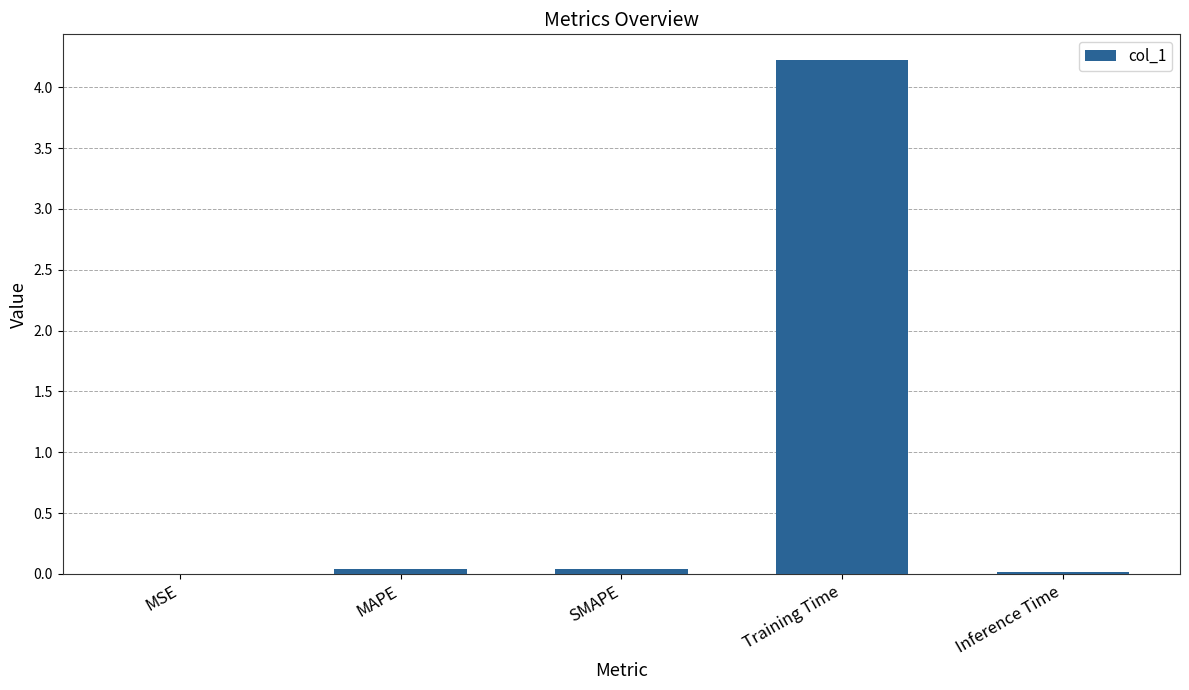

Which label corresponds to the largest value in the chart?

Training Time